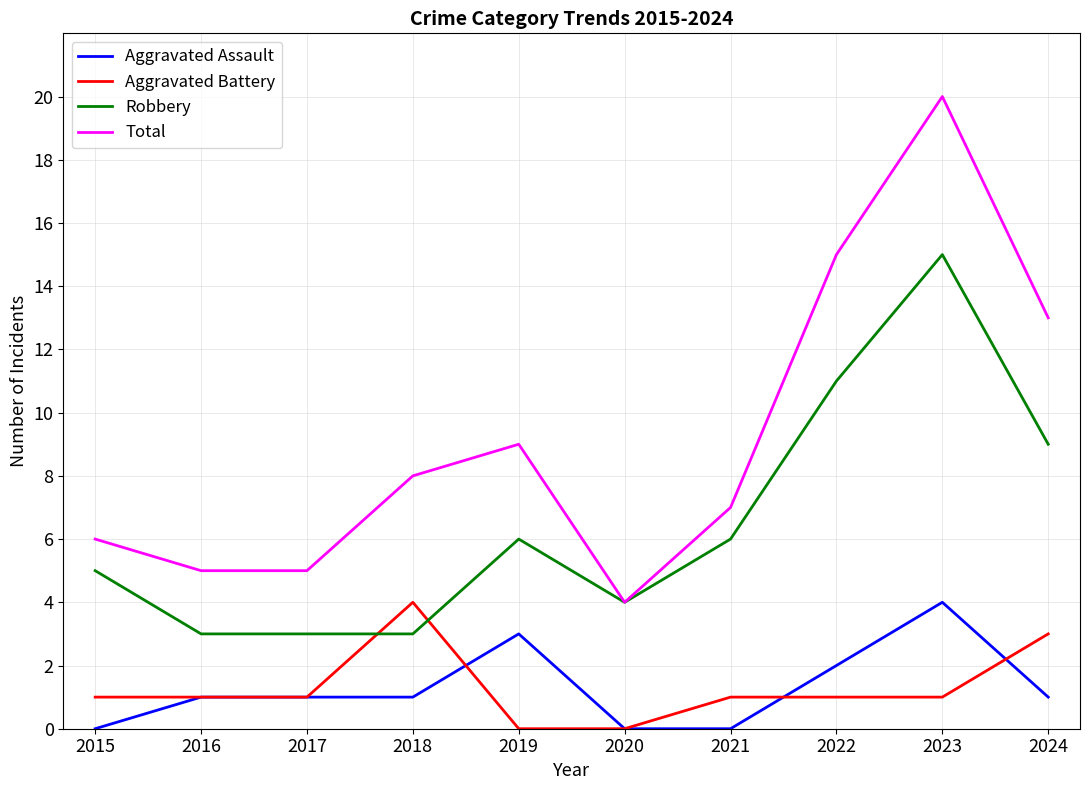

Which series has the largest range (max minus min)?

Total